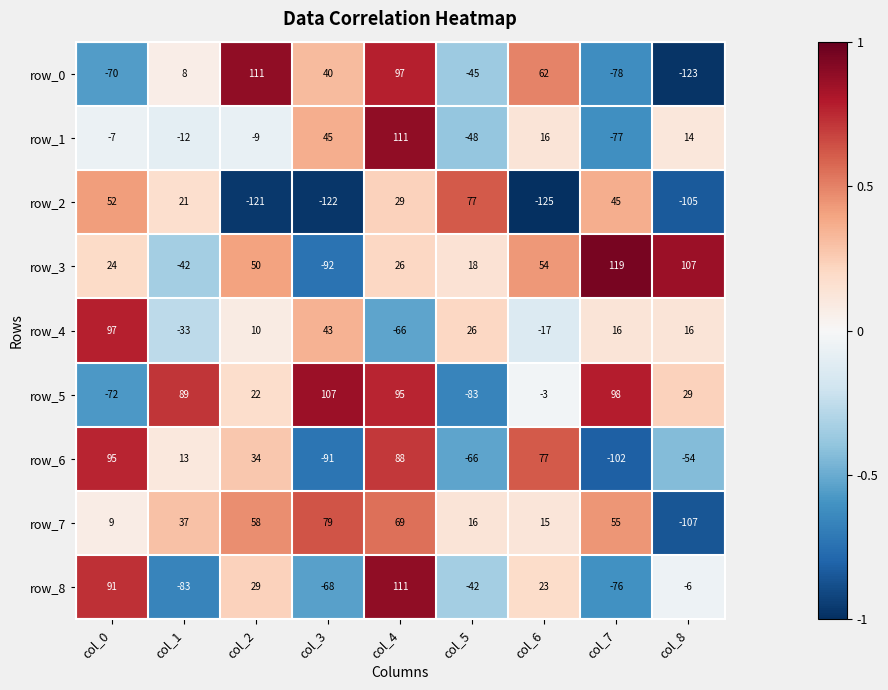

What is the difference between the maximum and minimum values in the row_0 series?

234